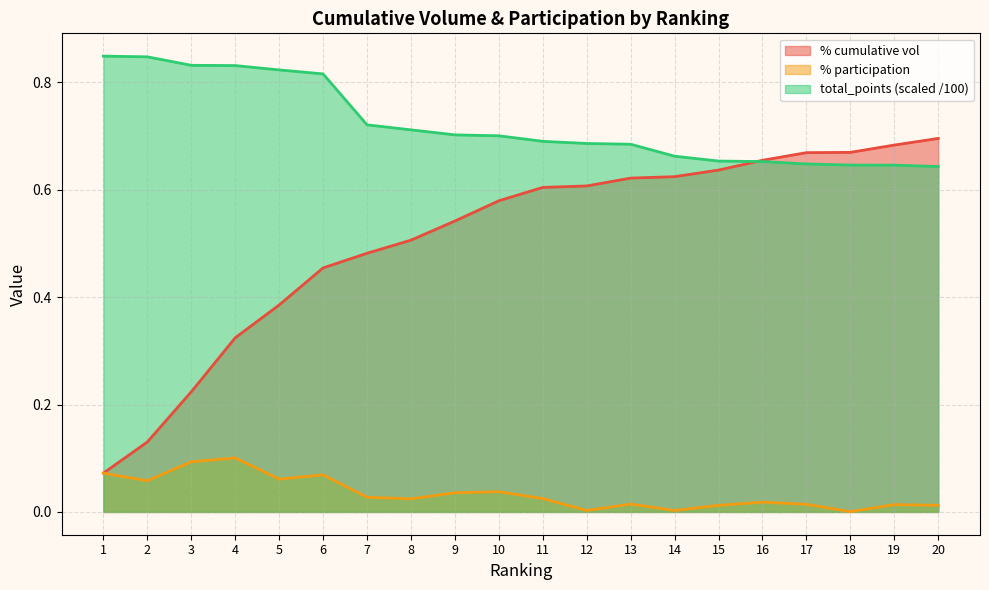

How many distinct data groups are displayed?

3